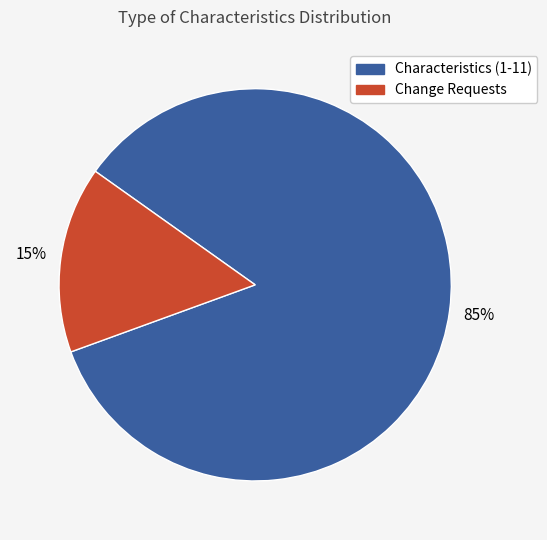

Does any single category account for the majority?

Yes